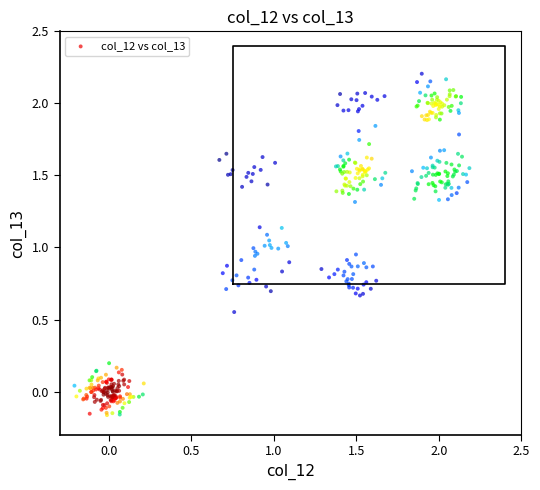

What is the range of X values (max minus min)?

2.4